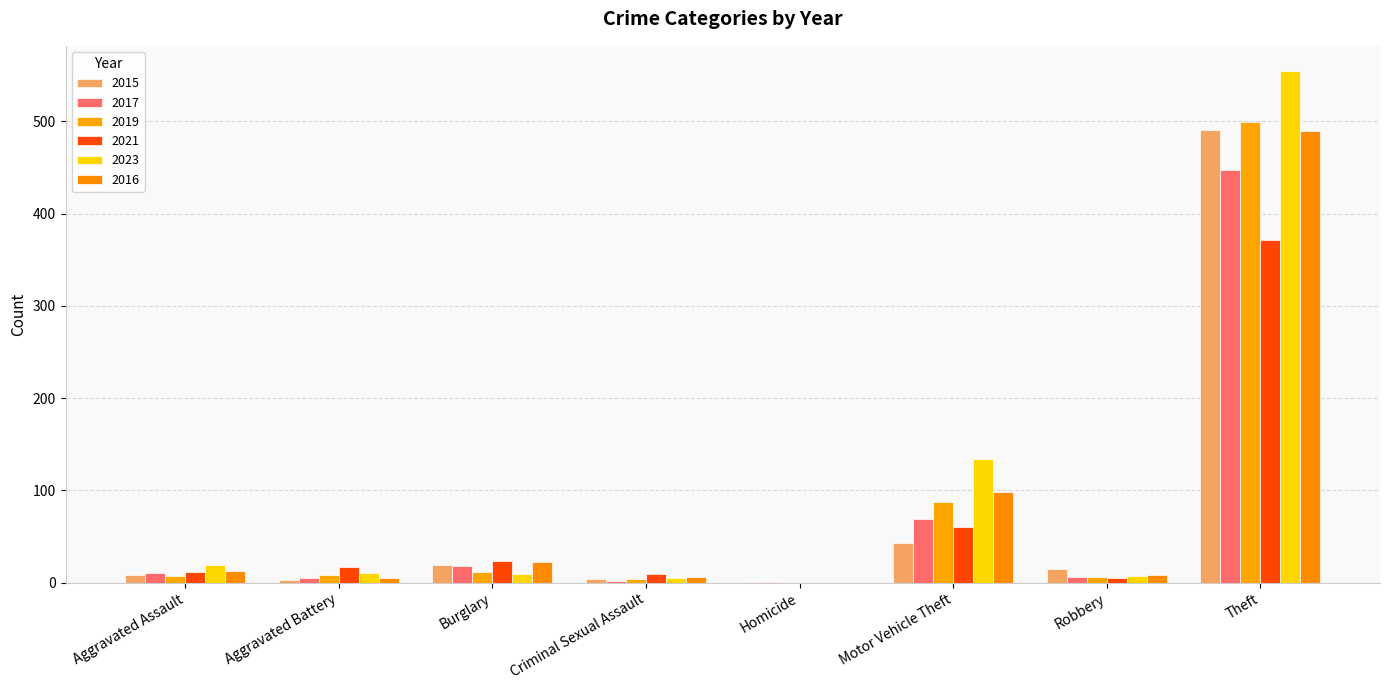

Which series has the largest range (max minus min)?

2023